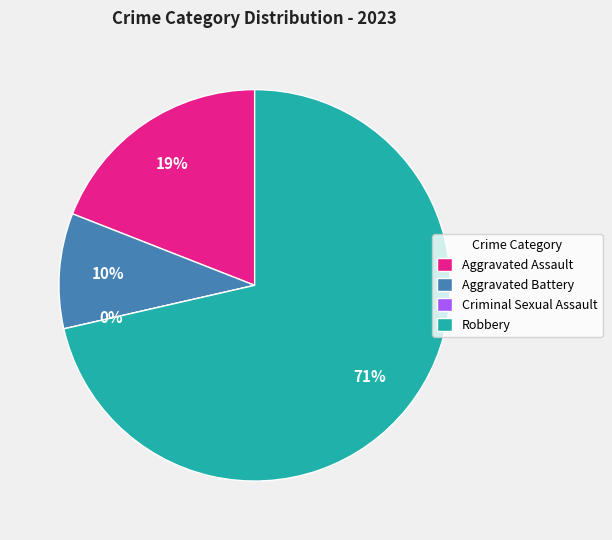

To the nearest percent, what is the average slice percentage?

25%